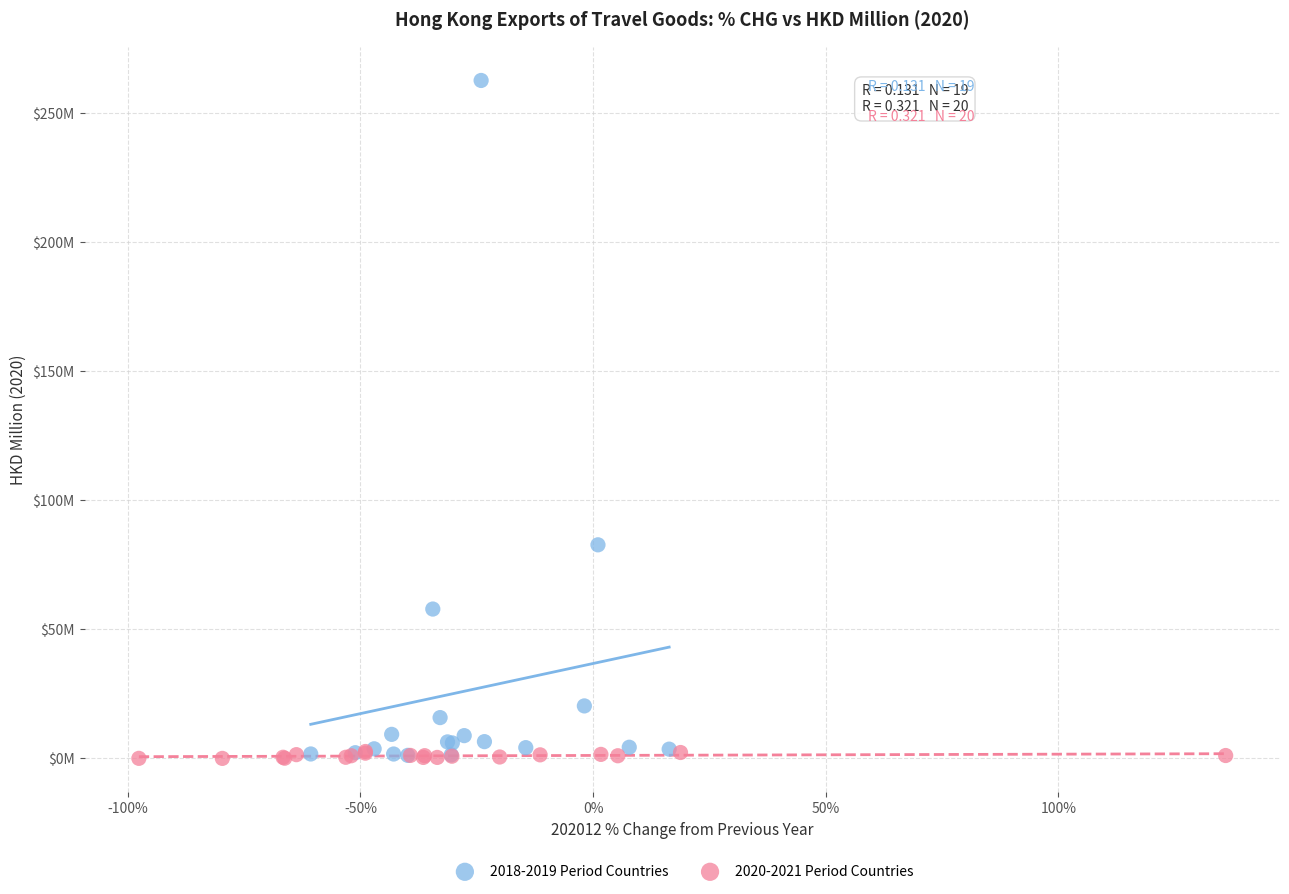

Which series has the largest Y range (max minus min)?

2018-2019 Period Countries